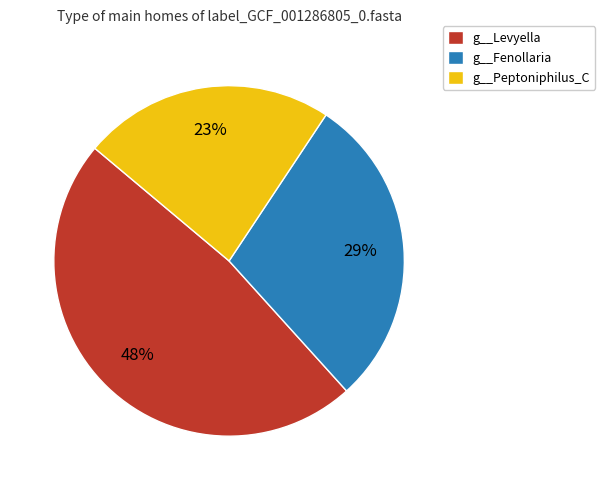

Is the sum of g__Peptoniphilus_C and g__Fenollaria greater than half?

Yes